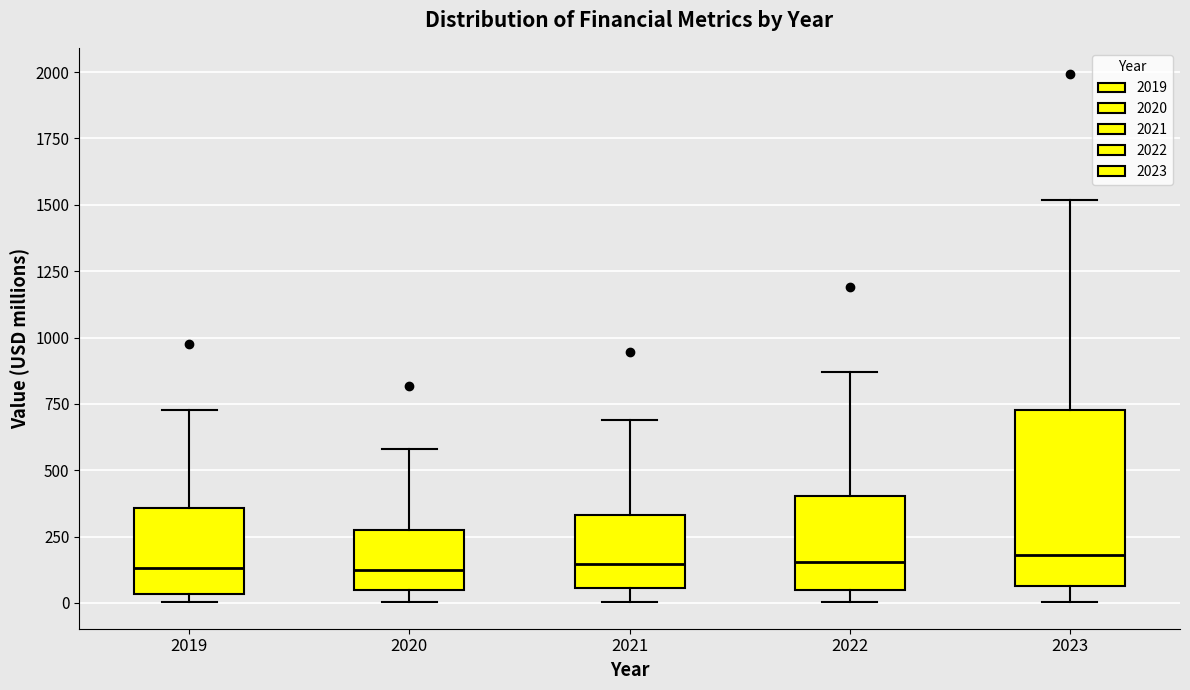

Where does the upper whisker of the box at x = 2021 end on the y-axis? The values are not printed on the chart, so give them approximately, as read against the axis.

700